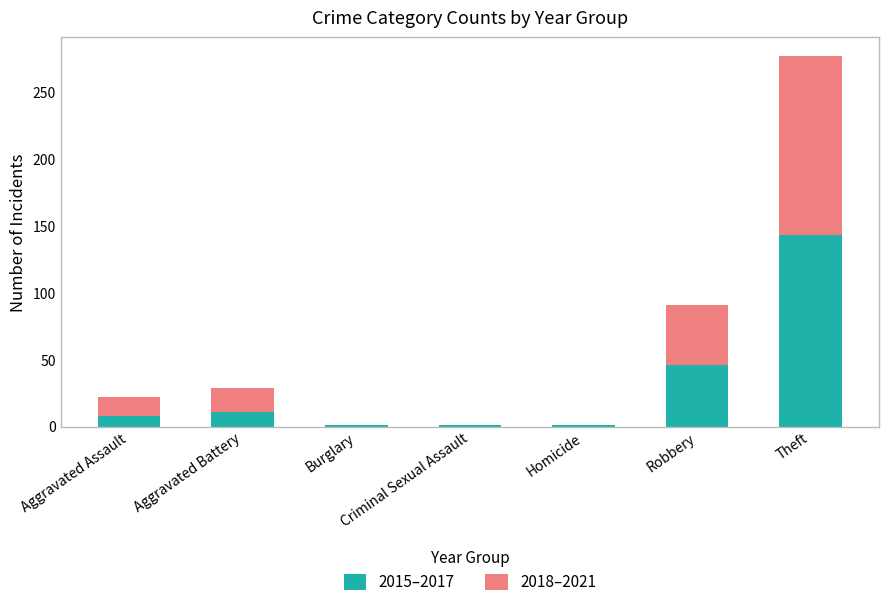

The 2015–2017 series shows 78 at Theft. True or false?

False